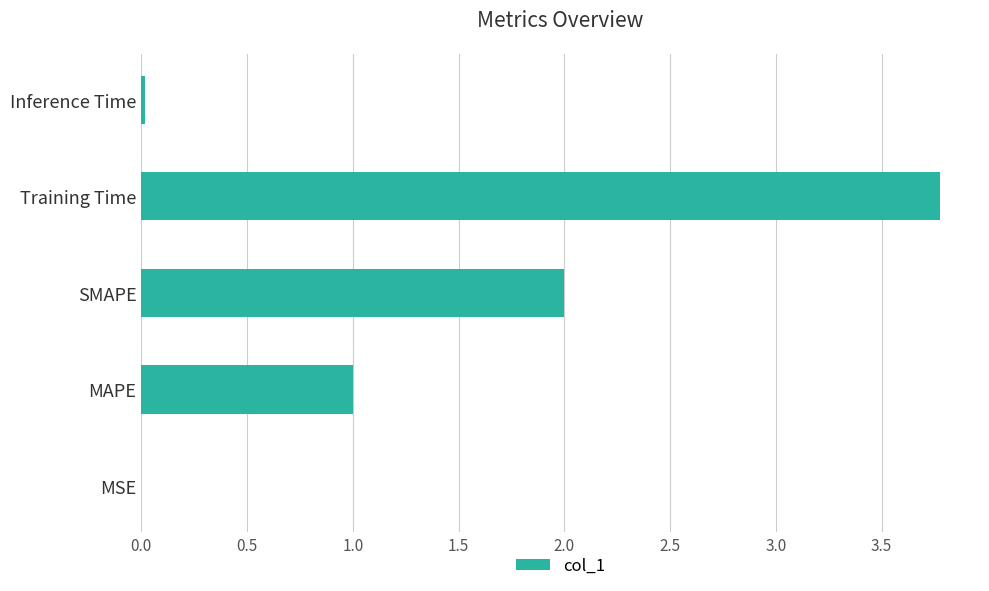

What is the sum of all values?

6.8